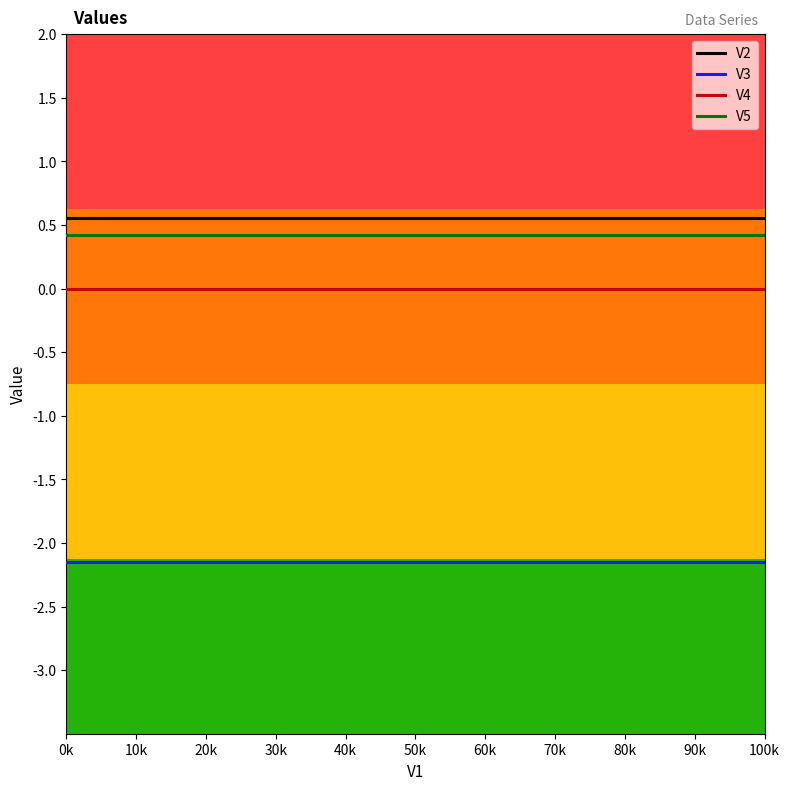

What is the sum of all V5 values?

4.6